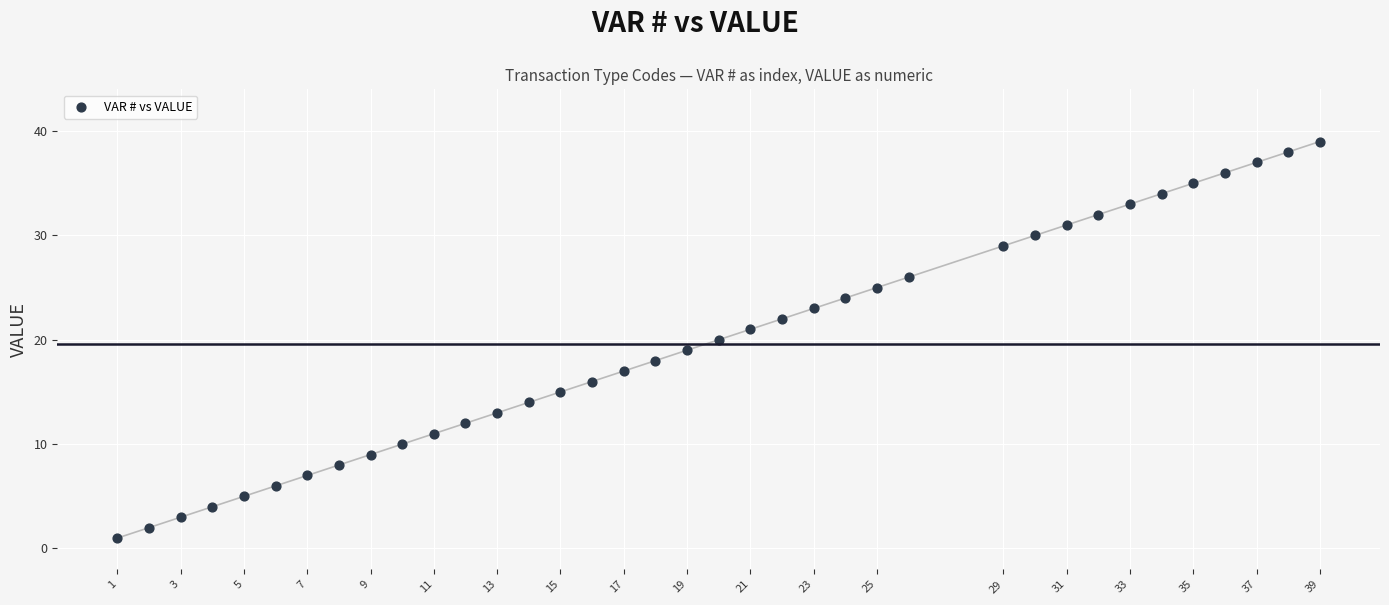

What is the range of X values (max minus min)?

38